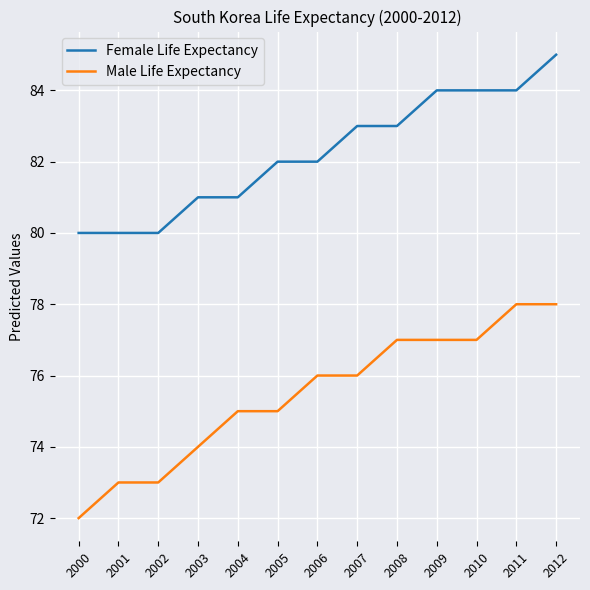

Reading left to right, list all the values displayed in this chart.

Female Life Expectancy: 2000=80	2001=80	2002=80	2003=81	2004=81	2005=82	2006=82	2007=83	2008=83	2009=84	2010=84	2011=84	2012=85
Male Life Expectancy: 2000=72	2001=73	2002=73	2003=74	2004=75	2005=75	2006=76	2007=76	2008=77	2009=77	2010=77	2011=78	2012=78